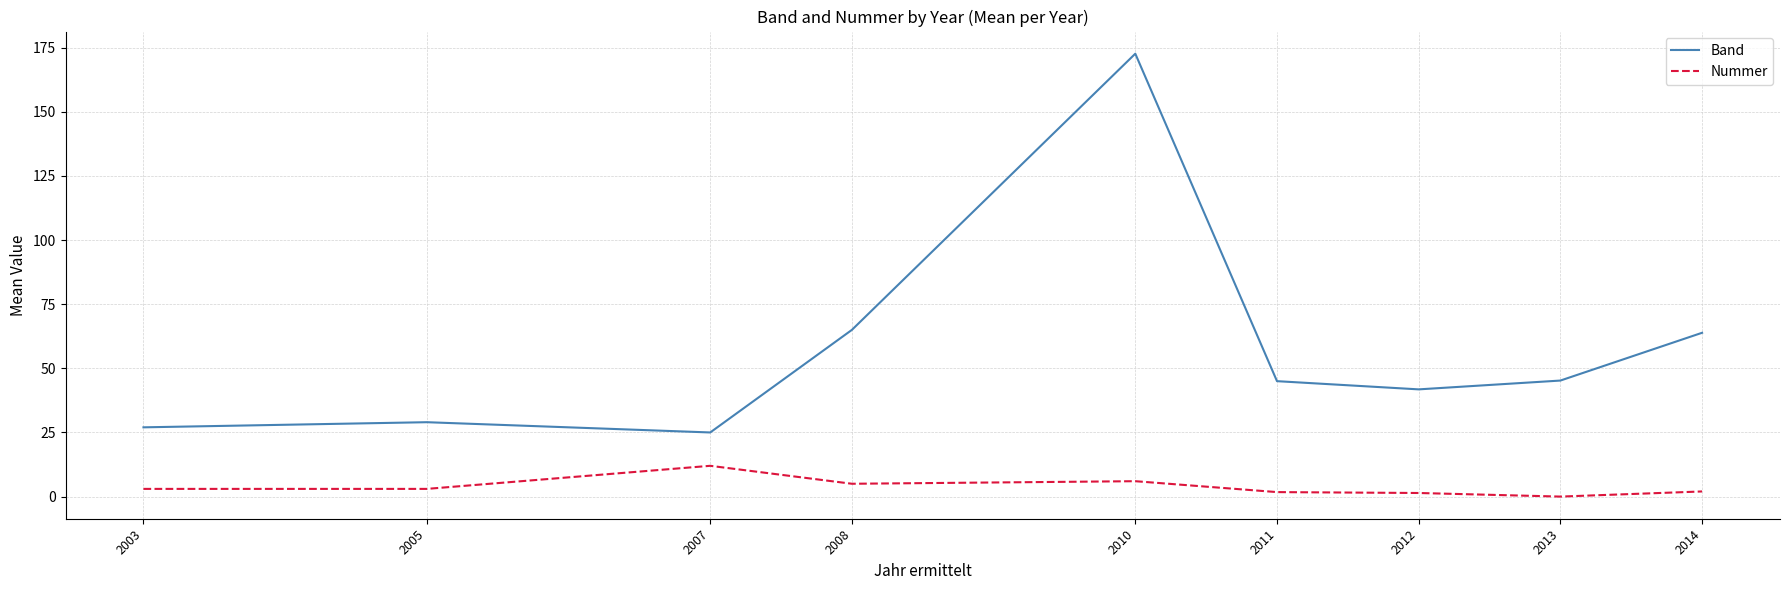

Which series has the widest spread of values?

Band